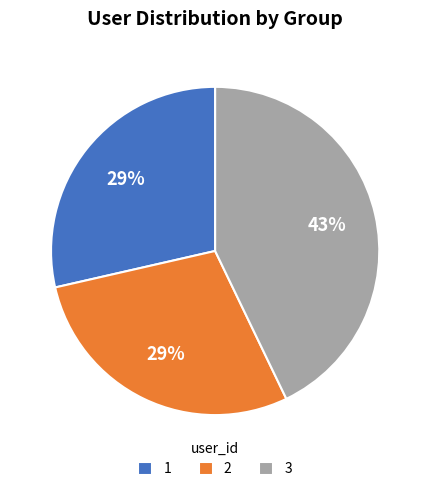

How many slices are in this pie chart?

3